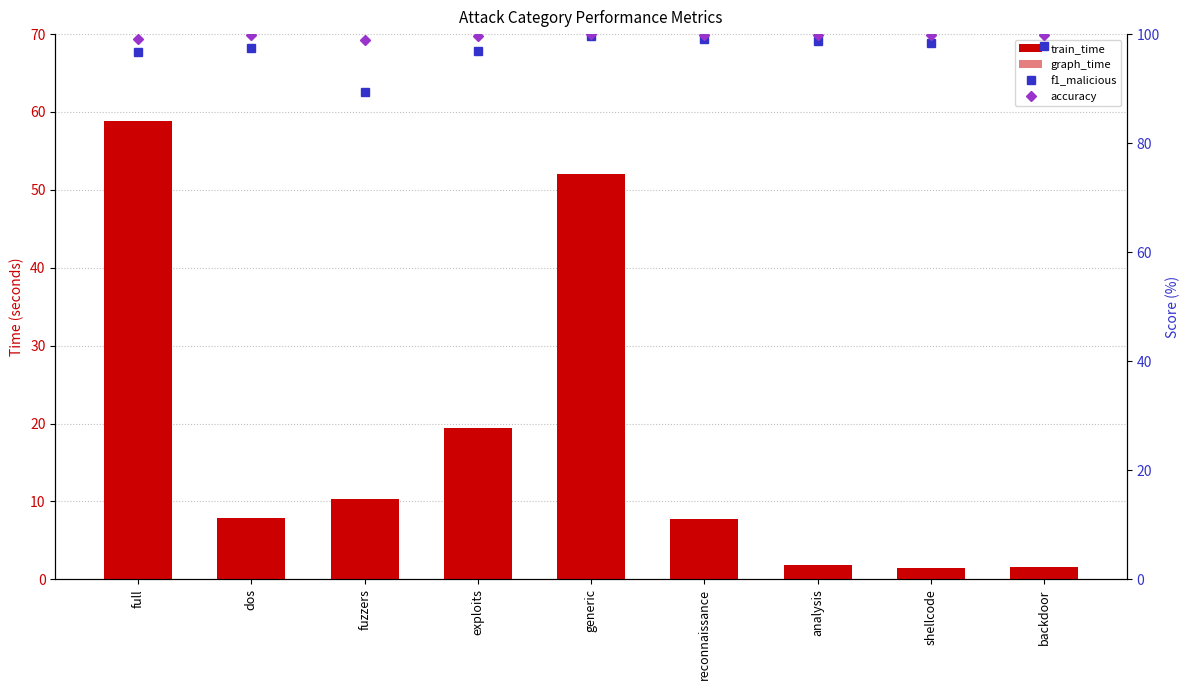

At which label is train_time closest to 30?

exploits